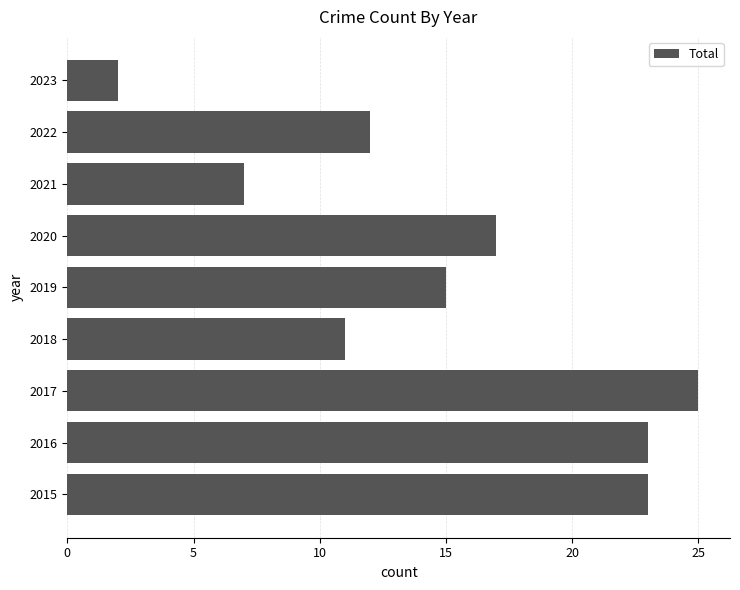

Which category has the lowest value across all series?

2023